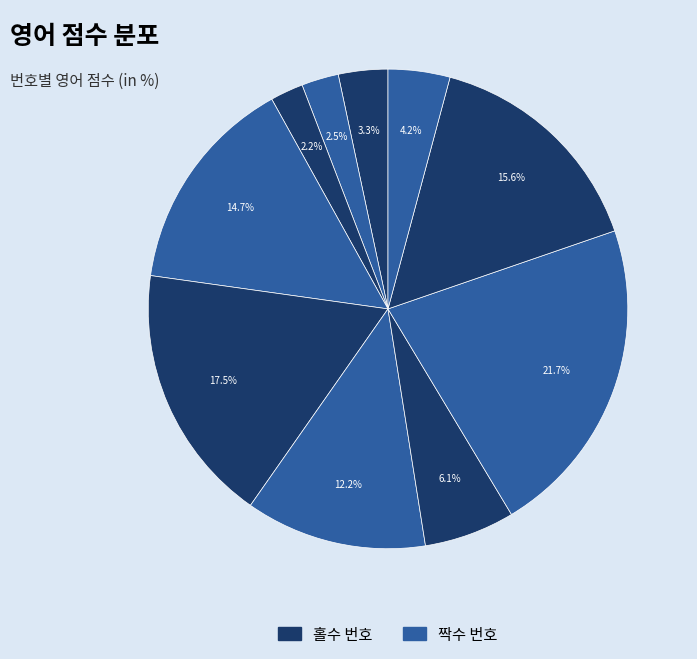

How many segments does this pie chart have?

10